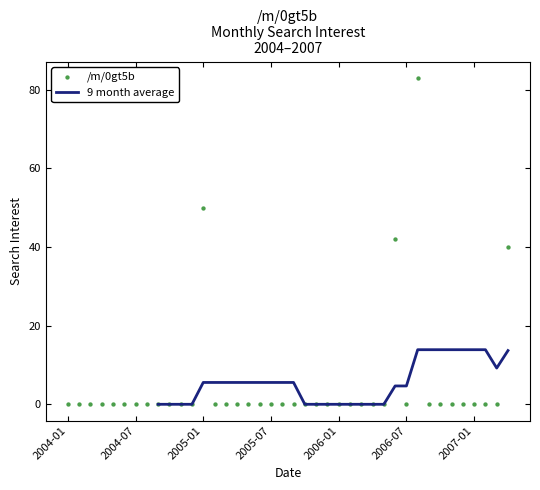

What are all the series names shown in the legend?

9 month average, /m/0gt5b